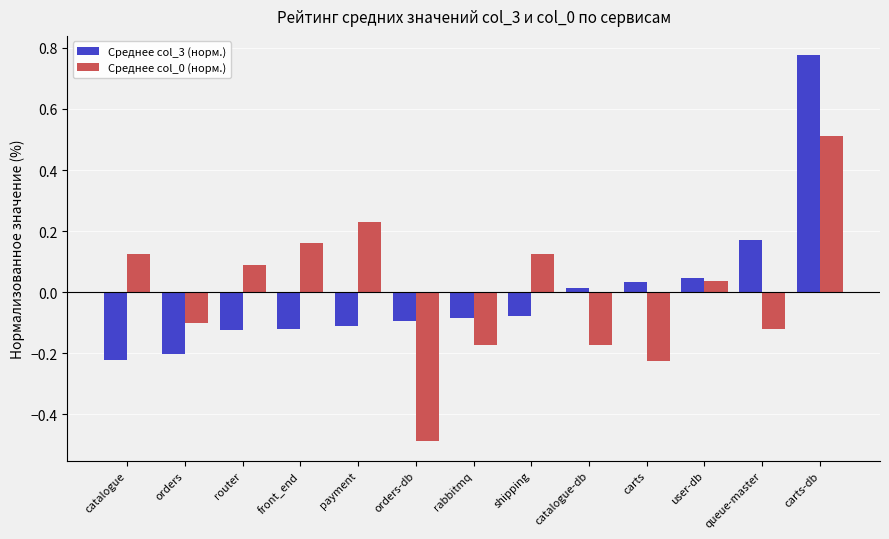

What is the smallest value displayed?

-0.5